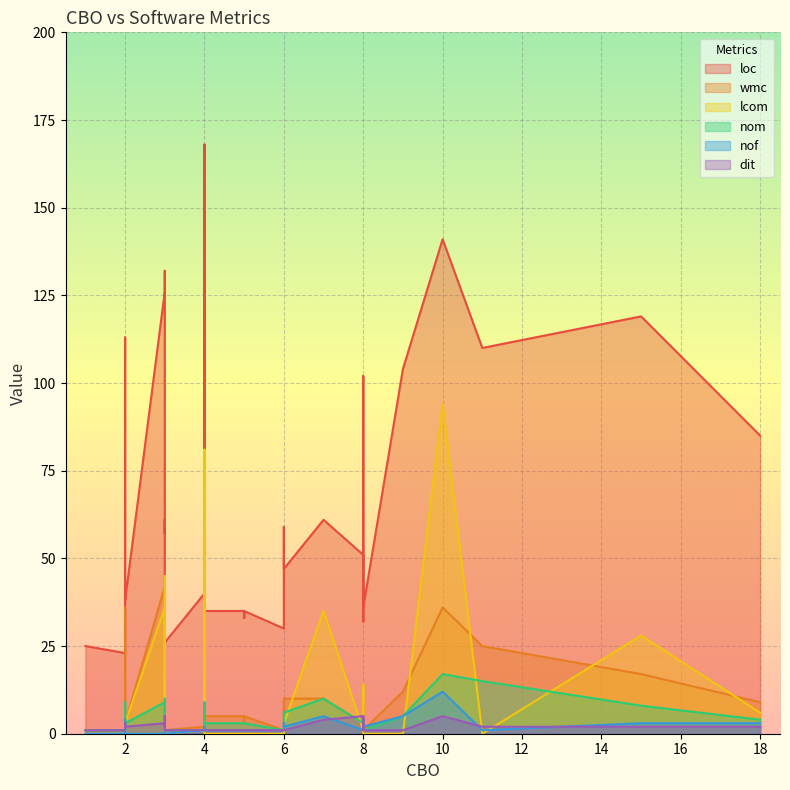

How many interior local valleys does the nof series have?

10